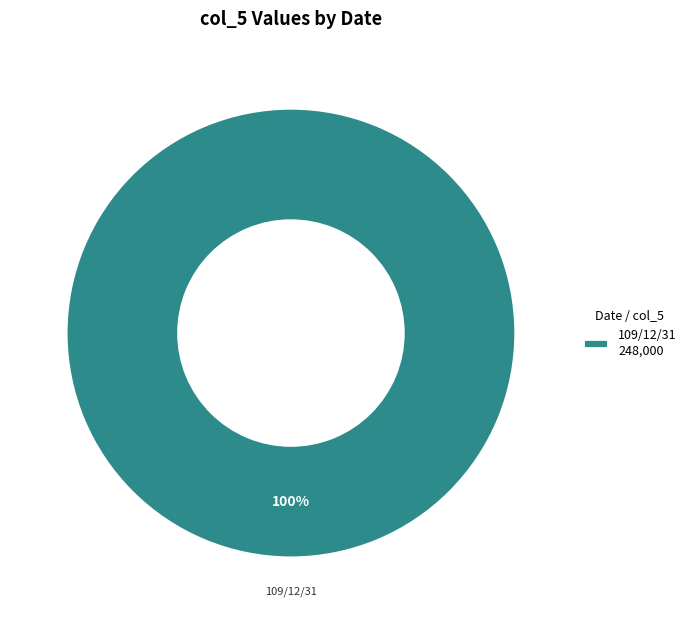

Rank the categories by value from lowest to highest.

109/12/31 248,000